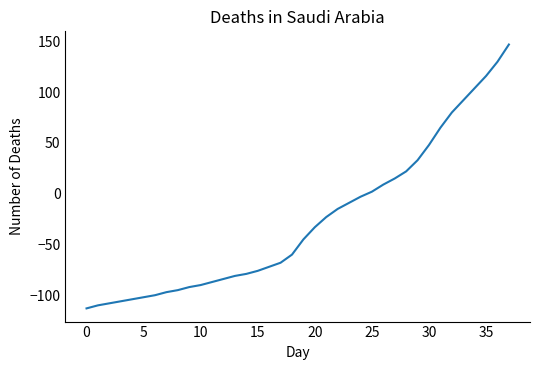

How many values are below zero?

25